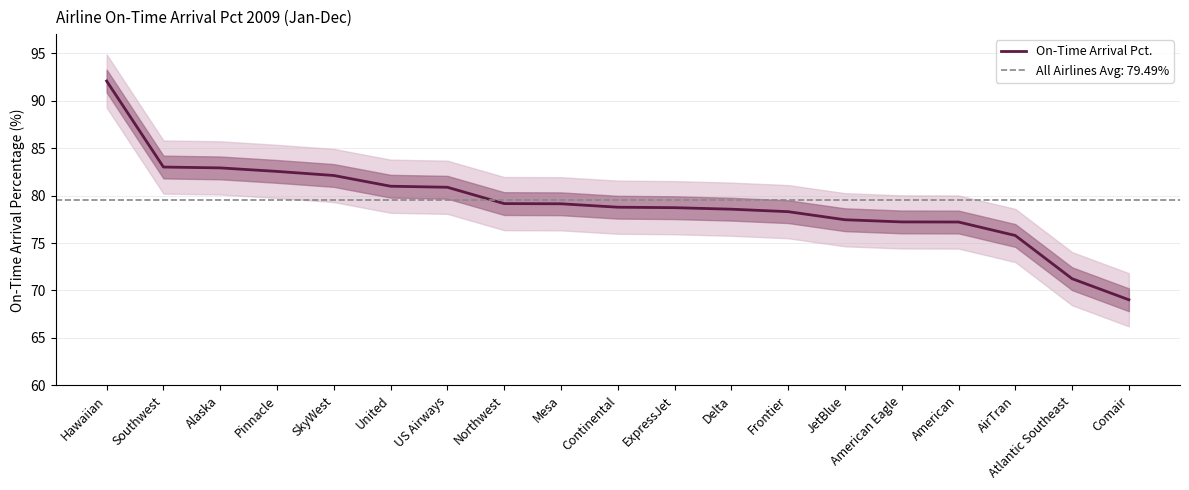

Is it true that the value at American is 77.2?

True